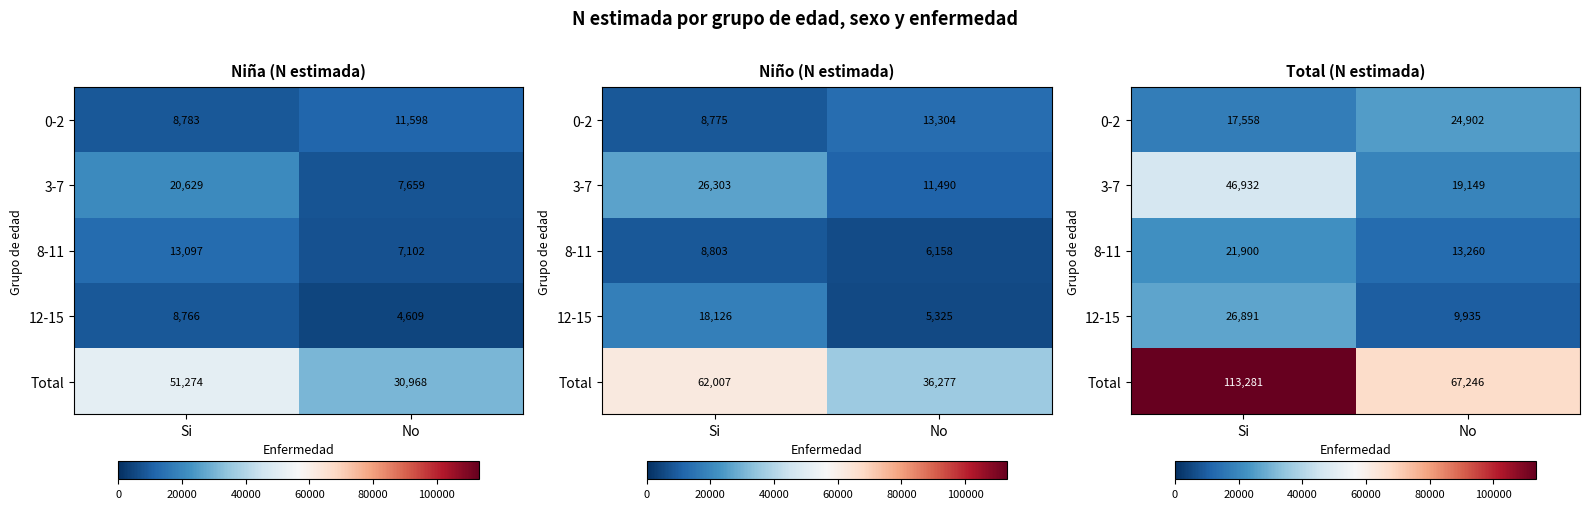

Rank the categories by 3-7 value from lowest to highest.

No, Si